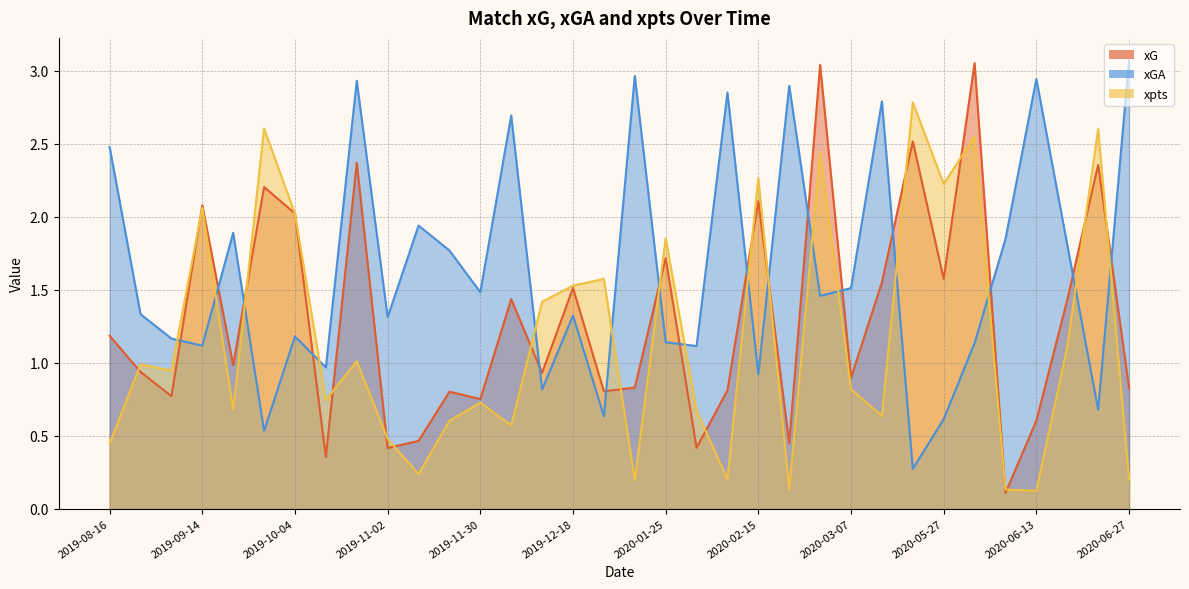

Reading right to left, extract all data points from this chart.

xG: 2020-06-27=0.8	2020-06-20=2.4	2020-06-16=1.4	2020-06-13=0.6	2020-06-06=0.1	2020-05-30=3.1	2020-05-27=1.6	2020-05-22=2.5	2020-05-16=1.6	2020-03-07=0.9	2020-02-28=3.0	2020-02-22=0.4	2020-02-15=2.1	2020-02-08=0.8	2020-01-31=0.4	2020-01-25=1.7	2020-01-19=0.8	2019-12-21=0.8	2019-12-18=1.5	2019-12-14=0.9	2019-12-06=1.4	2019-11-30=0.8	2019-11-24=0.8	2019-11-09=0.5	2019-11-02=0.4	2019-10-26=2.4	2019-10-19=0.4	2019-10-04=2.0	2019-09-29=2.2	2019-09-21=1.0	2019-09-14=2.1	2019-08-31=0.8	2019-08-25=0.9	2019-08-16=1.2
xGA: 2020-06-27=3.1	2020-06-20=0.7	2020-06-16=1.8	2020-06-13=2.9	2020-06-06=1.8	2020-05-30=1.1	2020-05-27=0.6	2020-05-22=0.3	2020-05-16=2.8	2020-03-07=1.5	2020-02-28=1.5	2020-02-22=2.9	2020-02-15=0.9	2020-02-08=2.9	2020-01-31=1.1	2020-01-25=1.1	2020-01-19=3.0	2019-12-21=0.6	2019-12-18=1.3	2019-12-14=0.8	2019-12-06=2.7	2019-11-30=1.5	2019-11-24=1.8	2019-11-09=1.9	2019-11-02=1.3	2019-10-26=2.9	2019-10-19=1.0	2019-10-04=1.2	2019-09-29=0.5	2019-09-21=1.9	2019-09-14=1.1	2019-08-31=1.2	2019-08-25=1.3	2019-08-16=2.5
xpts: 2020-06-27=0.2	2020-06-20=2.6	2020-06-16=1.1	2020-06-13=0.1	2020-06-06=0.1	2020-05-30=2.5	2020-05-27=2.2	2020-05-22=2.8	2020-05-16=0.6	2020-03-07=0.8	2020-02-28=2.4	2020-02-22=0.1	2020-02-15=2.3	2020-02-08=0.2	2020-01-31=0.7	2020-01-25=1.9	2020-01-19=0.2	2019-12-21=1.6	2019-12-18=1.5	2019-12-14=1.4	2019-12-06=0.6	2019-11-30=0.7	2019-11-24=0.6	2019-11-09=0.2	2019-11-02=0.5	2019-10-26=1.0	2019-10-19=0.7	2019-10-04=2.0	2019-09-29=2.6	2019-09-21=0.7	2019-09-14=2.1	2019-08-31=0.9	2019-08-25=1.0	2019-08-16=0.4